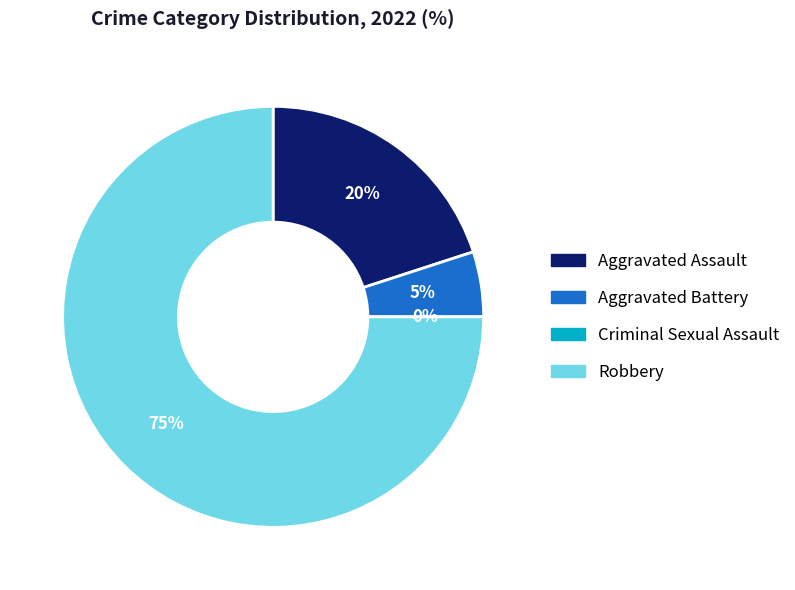

The Aggravated Battery slice represents 1% of the pie. True or false?

False